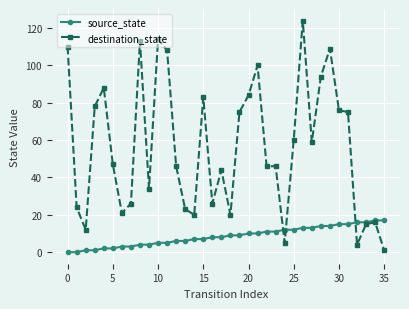

List the series in order of their peak value, lowest first.

source_state, destination_state